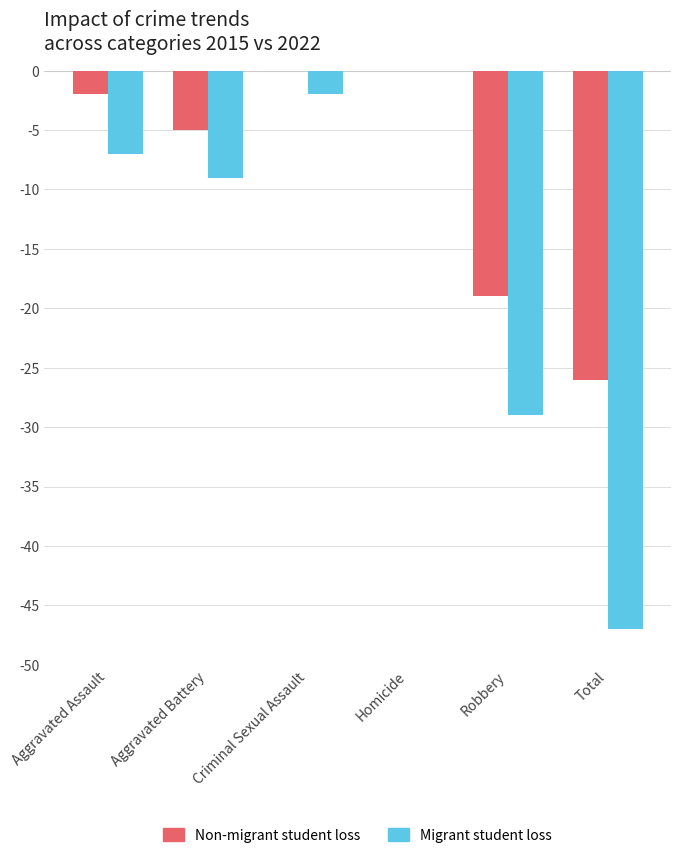

What is the average value of the Non-migrant student loss series?

-9